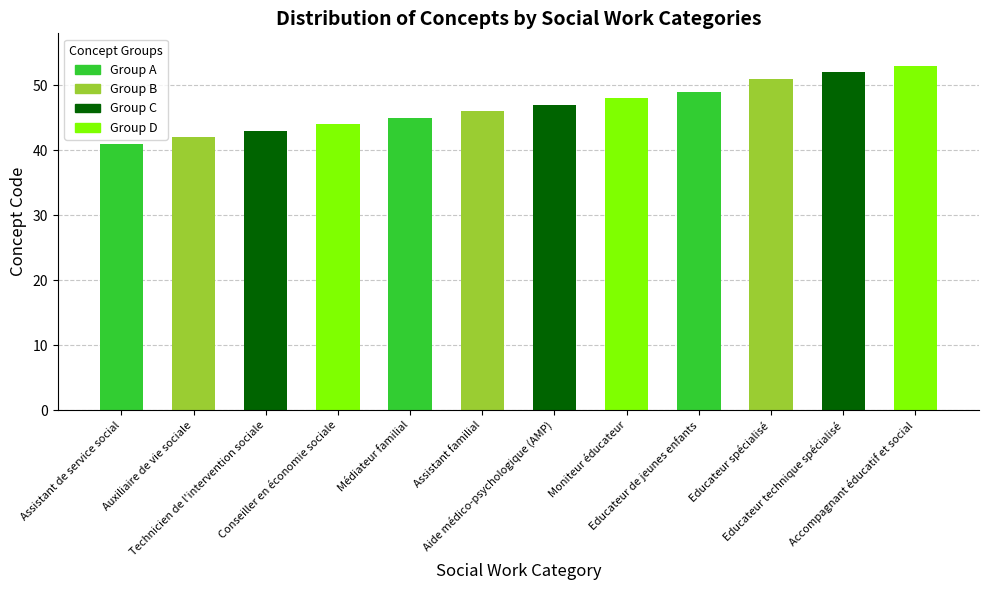

What is the sum of all values?

561